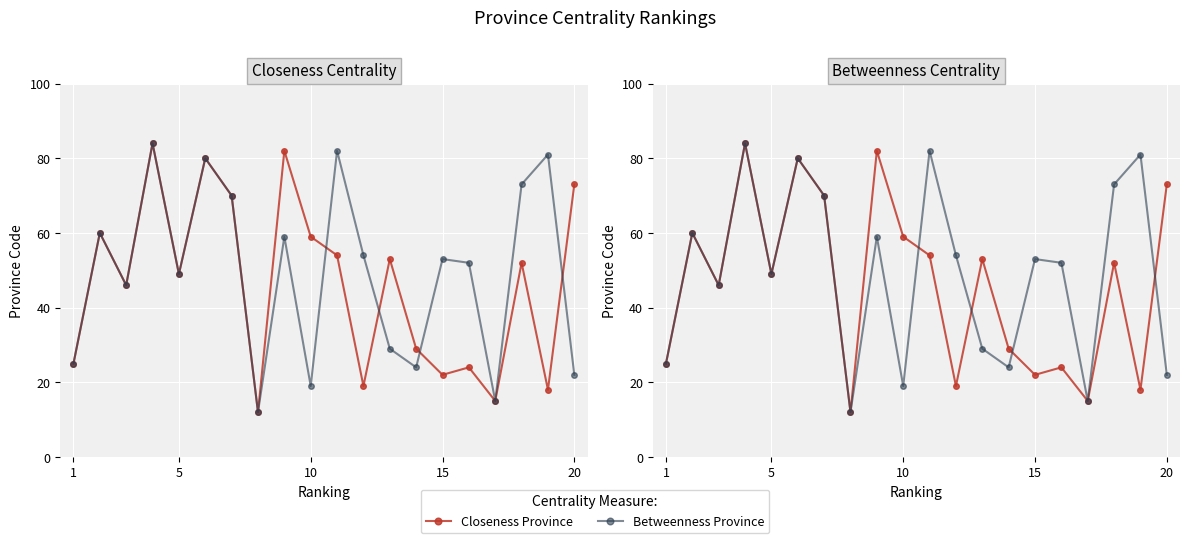

What is the greatest value displayed?

84